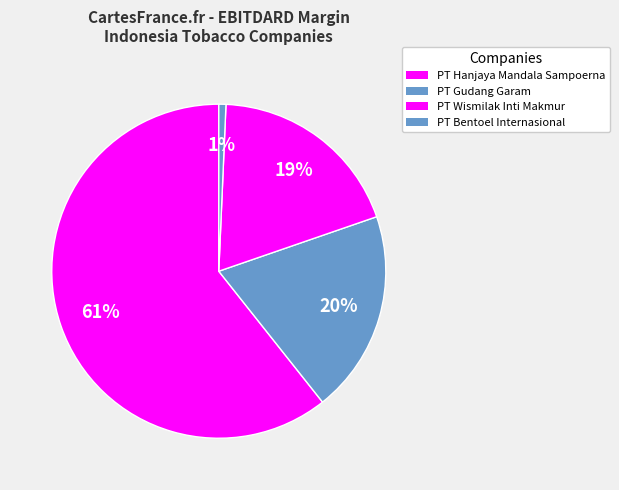

What is the change in value from PT Wismilak Inti Makmur to PT Bentoel Internasional?

-0.1